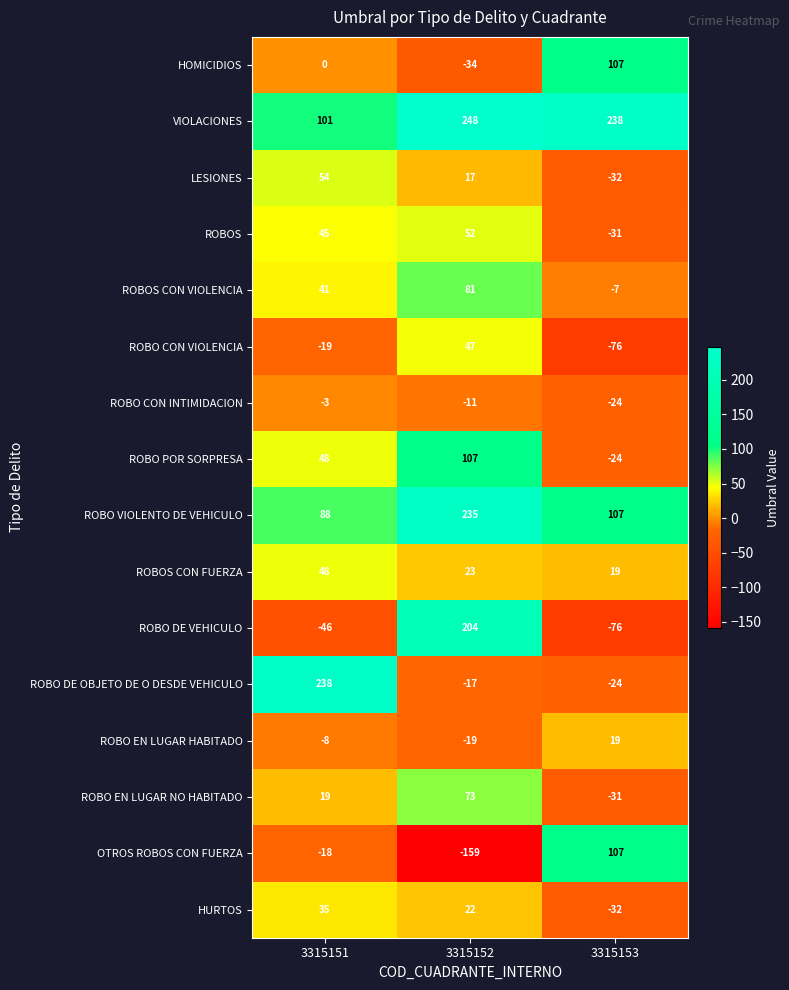

At which category does the chart reach its peak across all series?

3315152